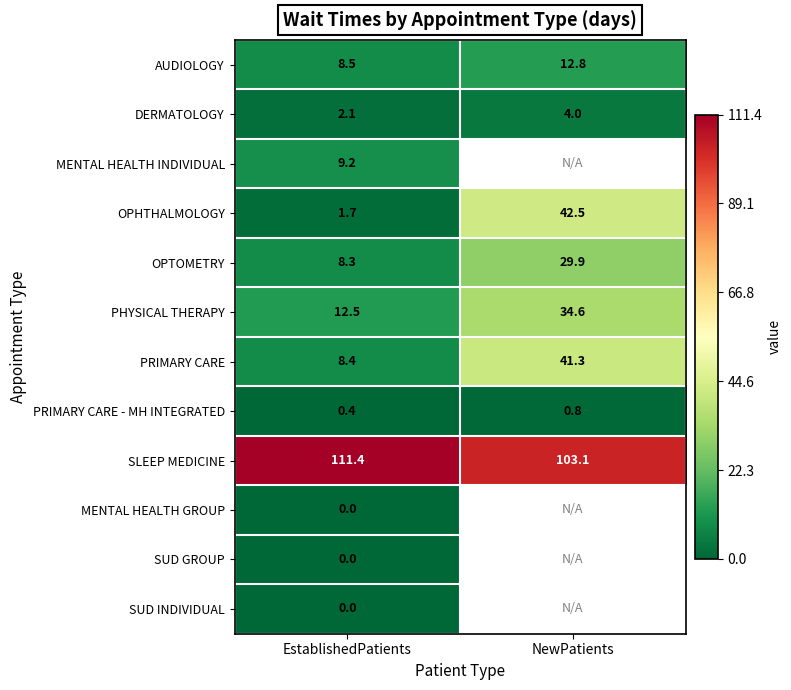

What is the sum of all AUDIOLOGY values?

21.3